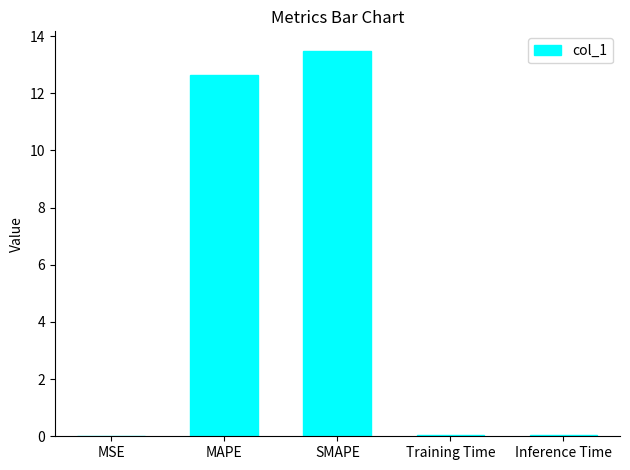

What is the sum of the values at MAPE and Training Time?

12.7